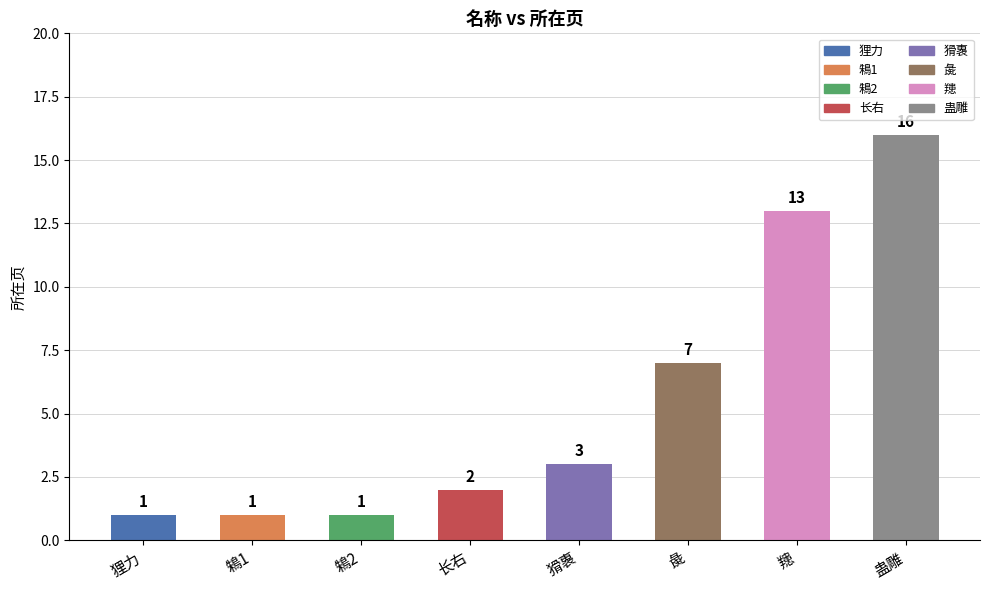

At which label is the value closest to 8?

彘